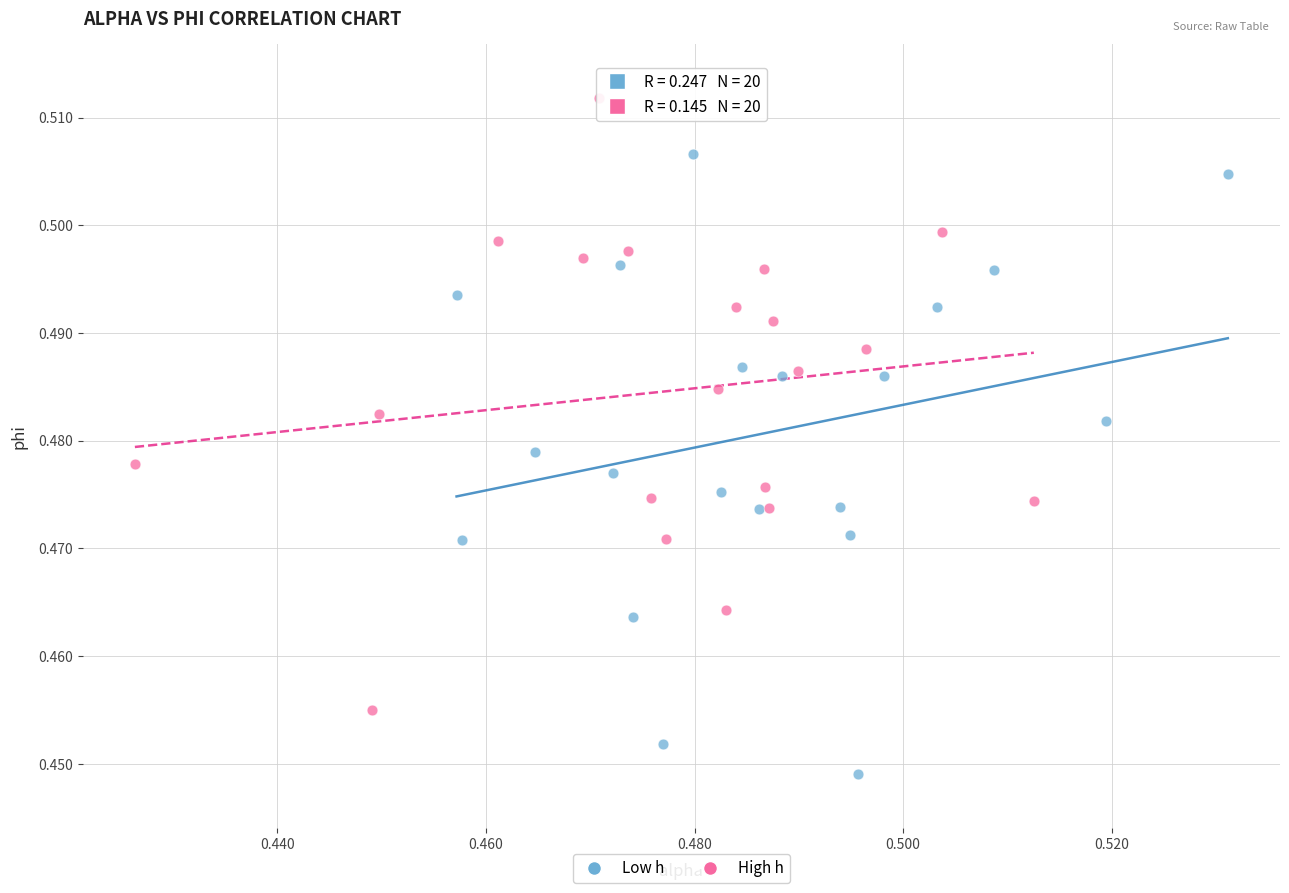

Which series reaches the minimum Y coordinate?

Low h